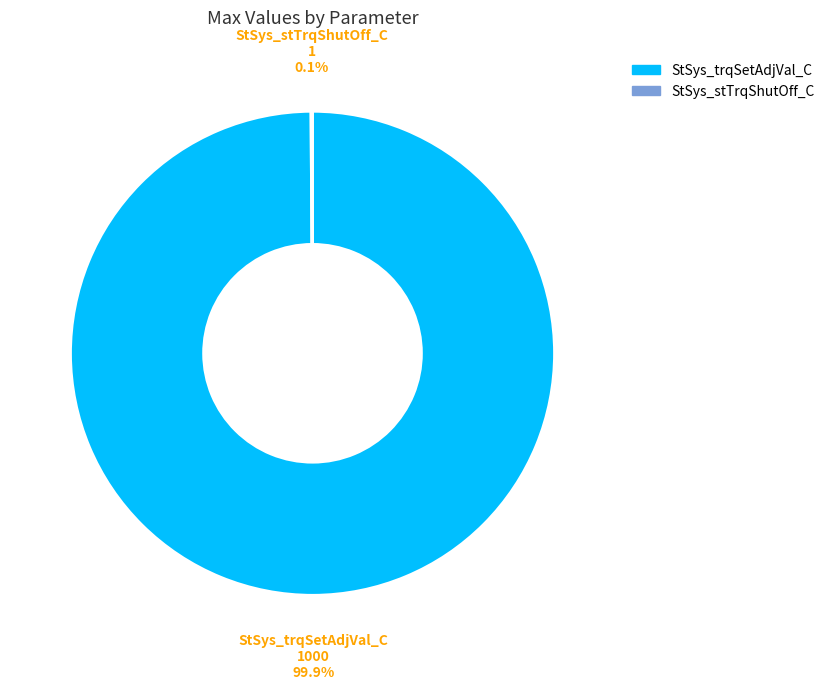

Which category has the biggest portion of the pie?

StSys_trqSetAdjVal_C